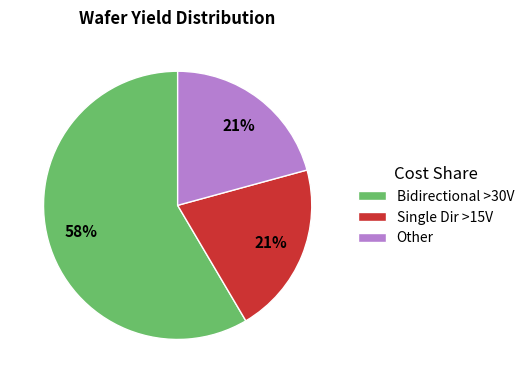

Which has a higher value, Single Dir >15V or Bidirectional >30V?

Bidirectional >30V